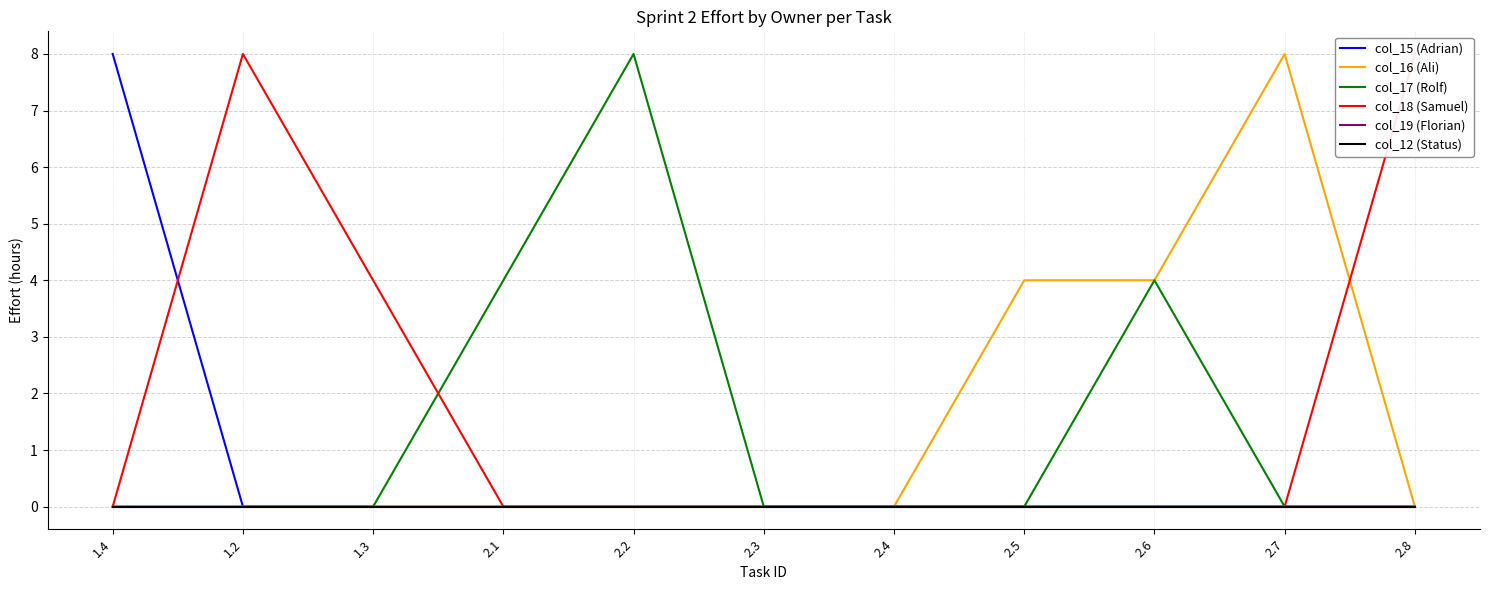

True or false: col_12 (Status) and col_15 (Adrian) cross at least once.

False